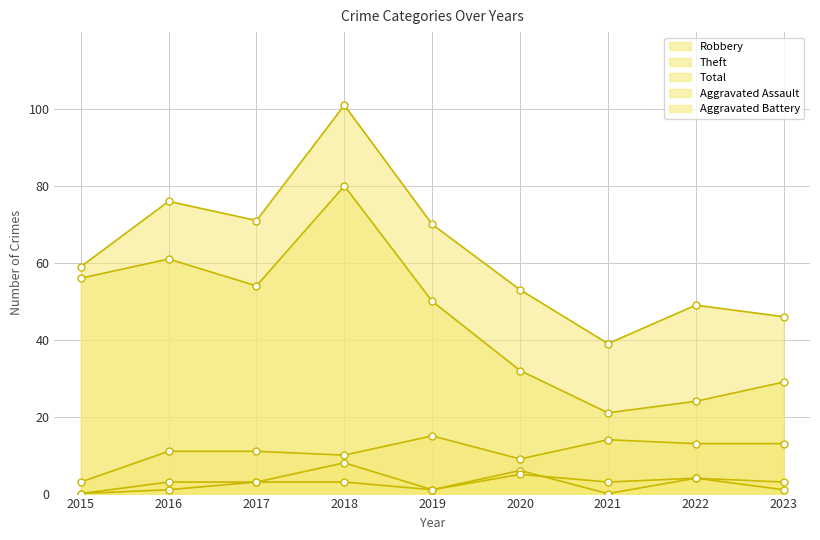

How many distinct data groups are displayed?

5